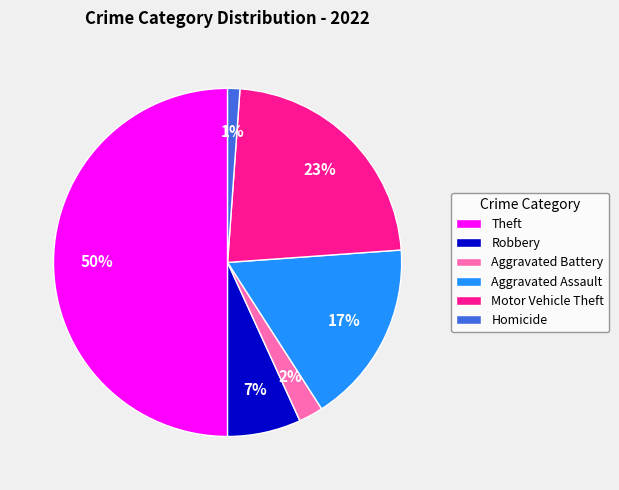

Does Homicide represent more than half of the total?

No